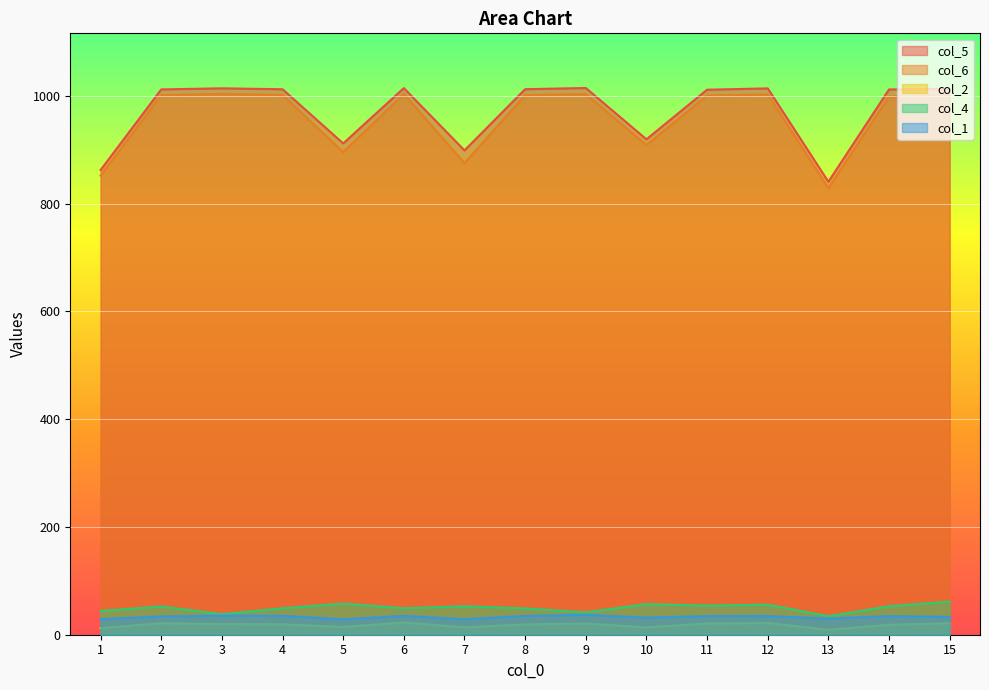

What is the total value across all series at 9?

2117.6